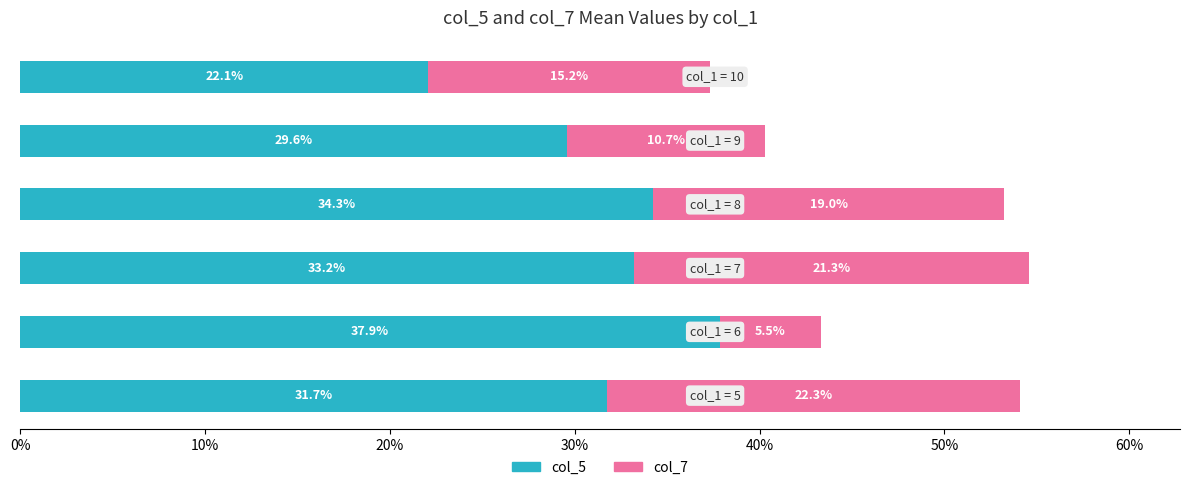

What is the difference between the maximum and second lowest values in the col_5 series?

8.3